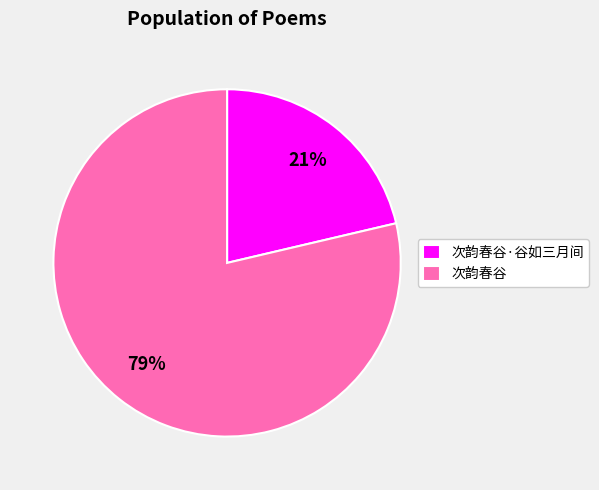

Approximately how many times larger is the value at 次韵春谷·谷如三月间 compared to 次韵春谷?

0.3